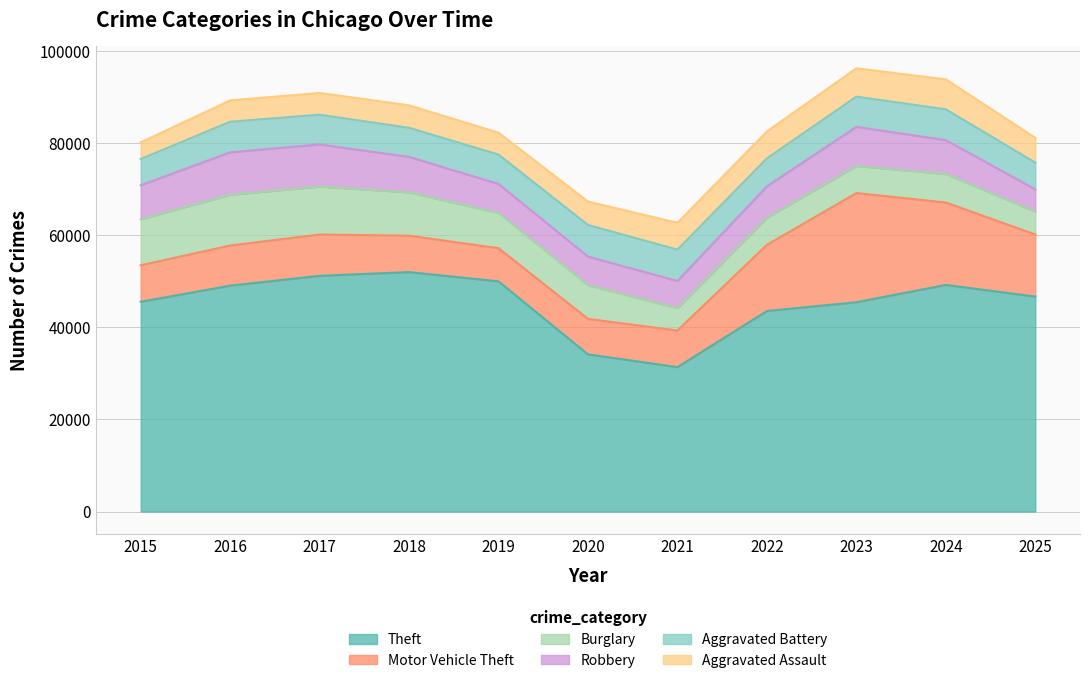

At which category does Burglary reach its first local peak?

2016